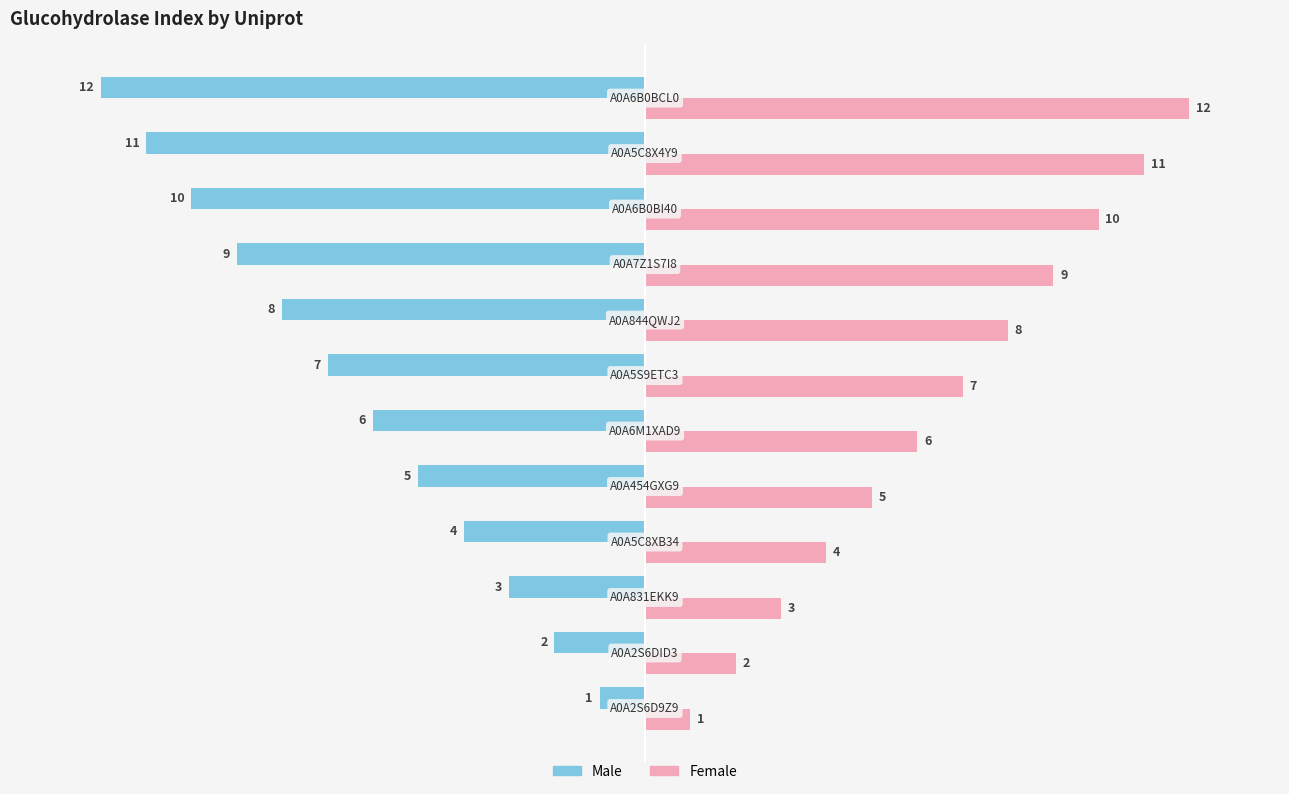

Rank the series by their maximum value, from lowest to highest.

Male, Female